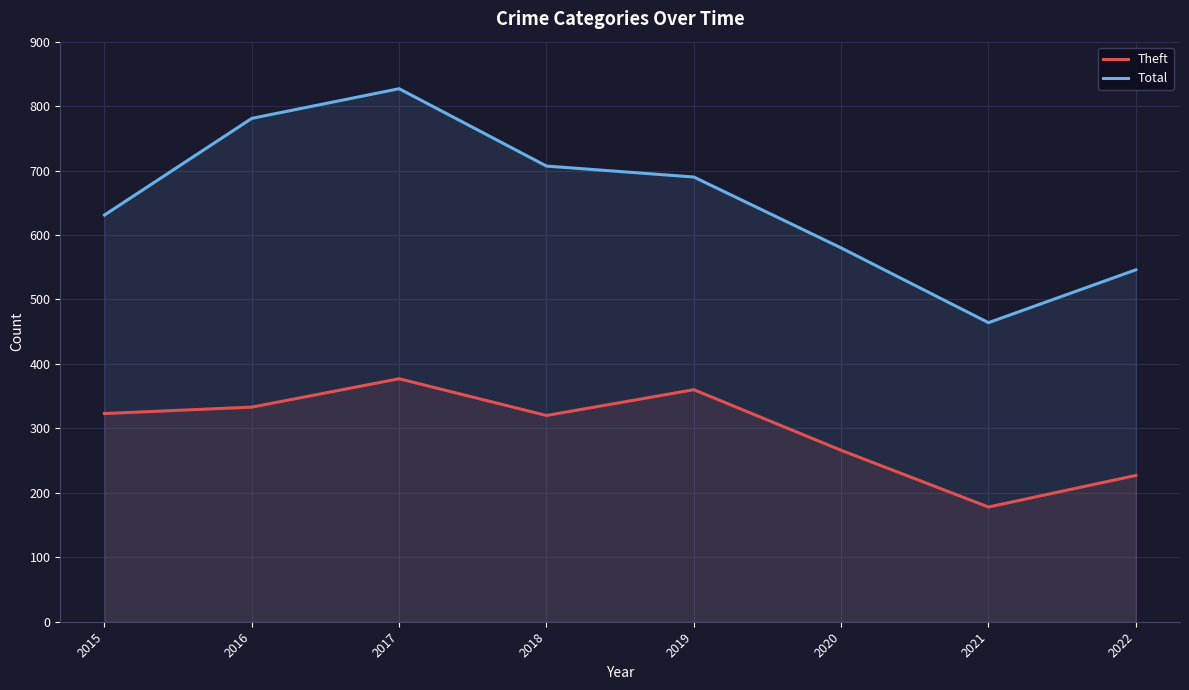

Reading left to right, list all the values displayed in this chart.

Theft: 2015=323	2016=333	2017=377	2018=320	2019=360	2020=266	2021=178	2022=227
Total: 2015=631	2016=781	2017=827	2018=707	2019=690	2020=580	2021=464	2022=546